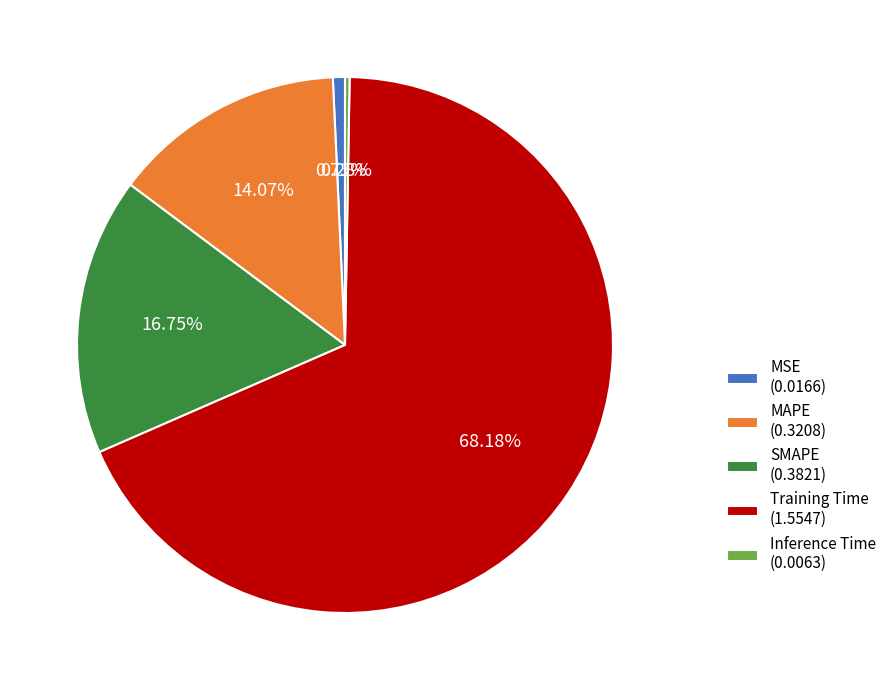

To the nearest percent, what portion does Training Time represent?

68%